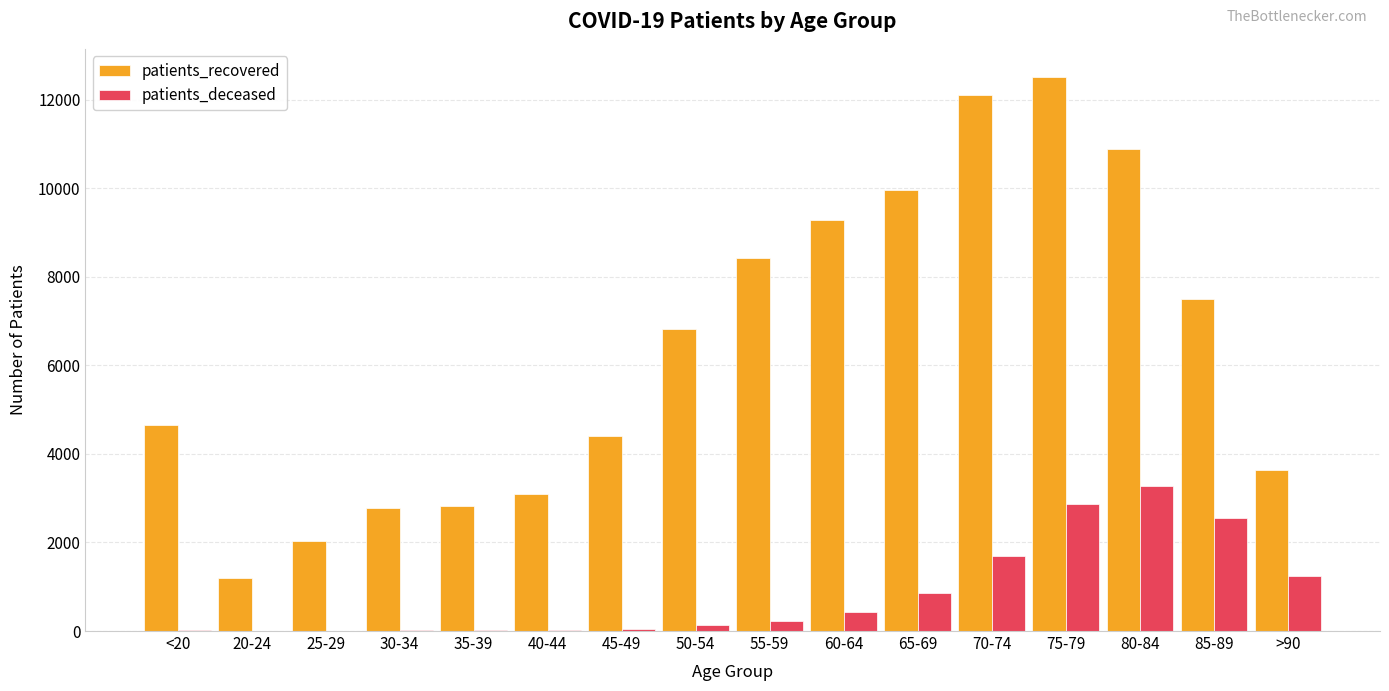

Which category has the highest value in the patients_recovered series?

75-79